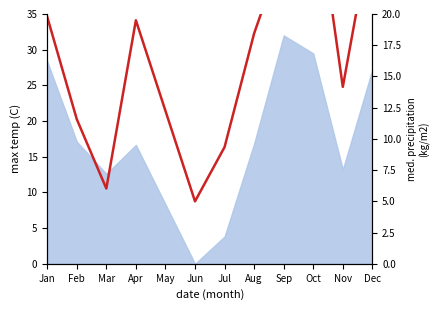

How many points are lower than both their immediate neighbors (excluding endpoints)?

3